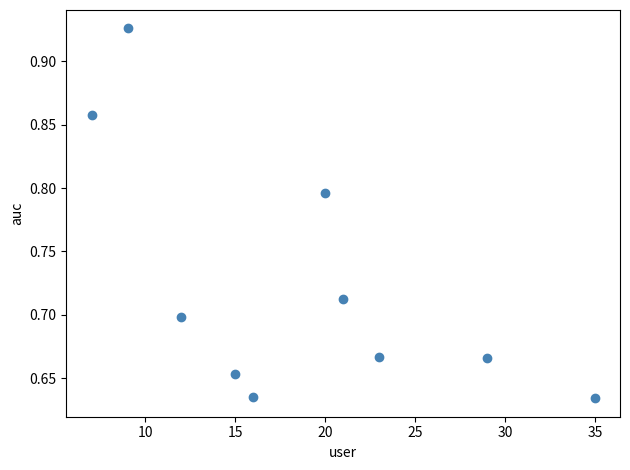

What is the average X value?

18.7